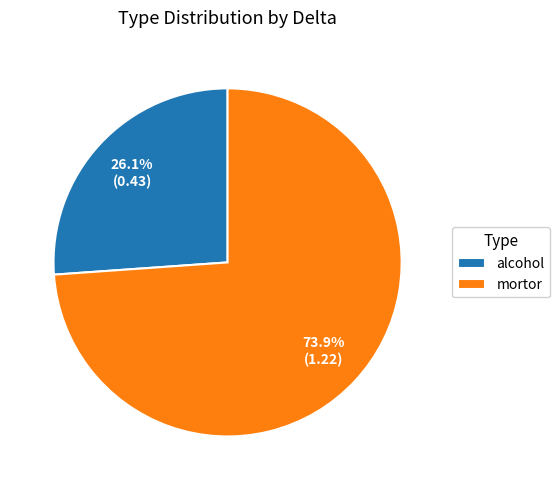

True or false: mortor accounts for 10% of the total.

False